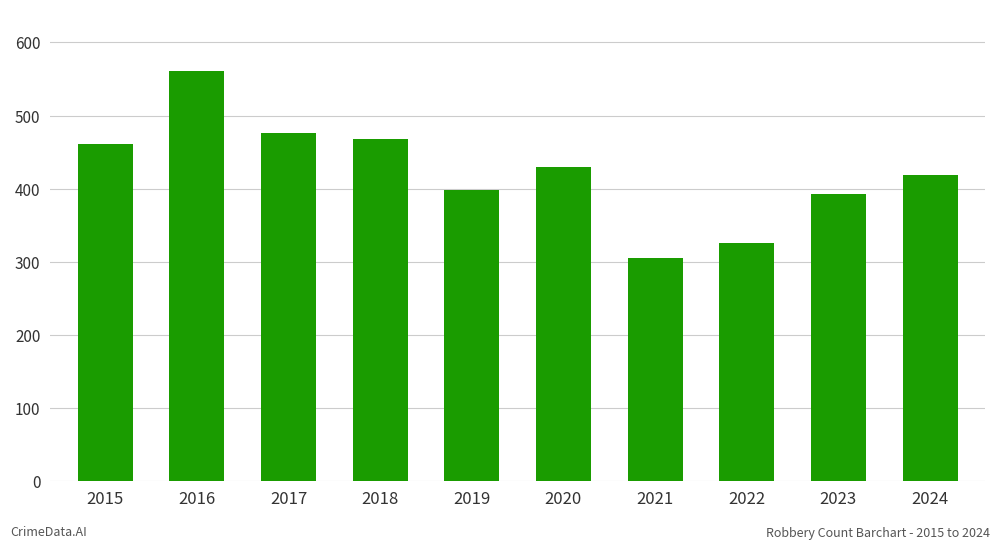

Reading left to right, transcribe all the data shown in this chart.

2015=461	2016=561	2017=476	2018=468	2019=398	2020=430	2021=305	2022=325	2023=392	2024=418